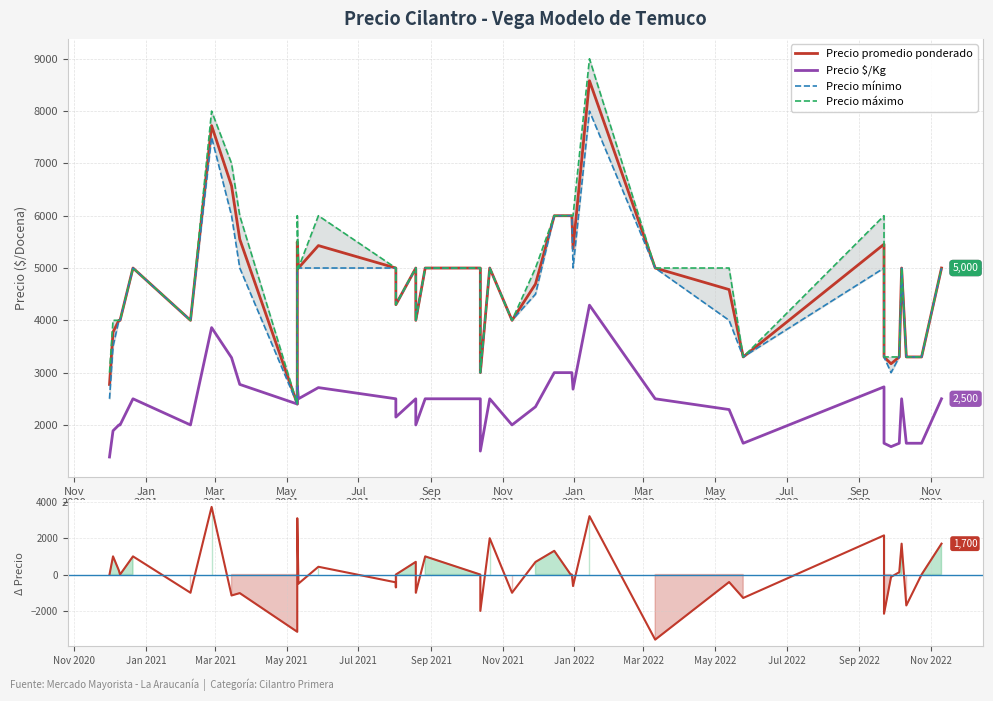

Reading left to right, what are all the values shown in this chart?

Precio promedio ponderado: 2774	3775	4000	4000	5000	4000	7722	6571	5550	2400	5500	5000	5429	5000	4300	4300	5000	4000	5000	5000	3000	5000	4000	4694	6000	6000	6000	5368	8581	5000	4588	3300	5455	3300	3170	3300	5000	3300	3300	5000
Precio $/Kg: 1387	1888	2000	2000	2500	2000	3861	3286	2775	2400	2750	2500	2714	2500	2150	2150	2500	2000	2500	2500	1500	2500	2000	2347	3000	3000	3000	2684	4290	2500	2294	1650	2728	1650	1585	1650	2500	1650	1650	2500
Precio mínimo: 2500	3500	4000	4000	5000	4000	7500	6000	5000	2400	5000	5000	5000	5000	4300	4300	5000	4000	5000	5000	3000	5000	4000	4500	6000	6000	6000	5000	8000	5000	4000	3300	5000	3300	3000	3300	5000	3300	3300	5000
Precio máximo: 3000	4000	4000	4000	5000	4000	8000	7000	6000	2400	6000	5000	6000	5000	4300	4300	5000	4000	5000	5000	3000	5000	4000	5000	6000	6000	6000	6000	9000	5000	5000	3300	6000	3300	3300	3300	5000	3300	3300	5000
Variación Precio Promedio: 0	1001	225	0	1000	-1000	3722	-1151	-1021	-3150	3100	-500	429	-429	-700	0	700	-1000	1000	0	-2000	2000	-1000	694	1306	0	0	-632	3213	-3581	-412	-1288	2155	-2155	-130	130	1700	-1700	0	1700